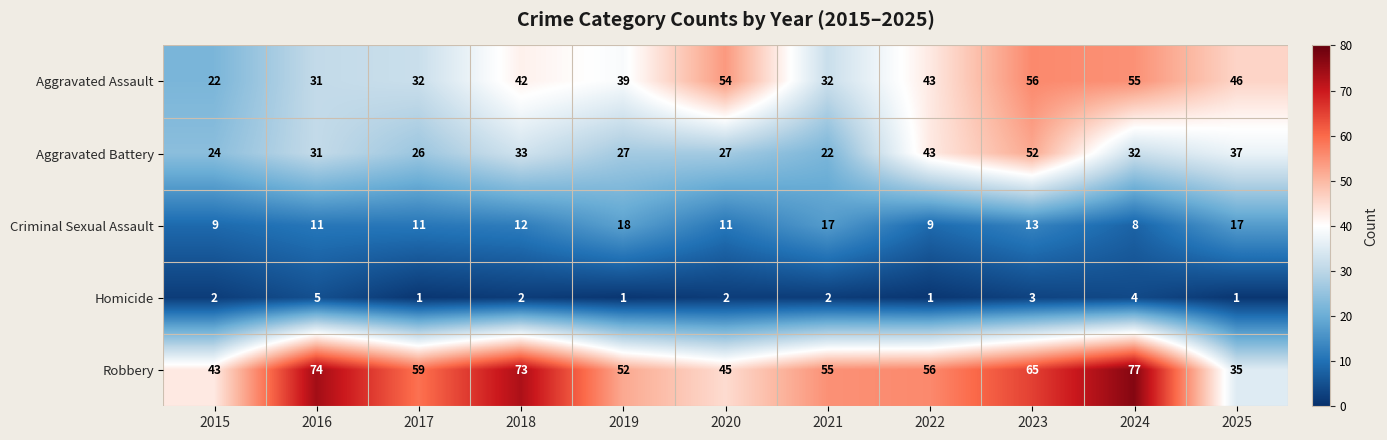

The Criminal Sexual Assault series shows 12 at 2019. True or false?

False